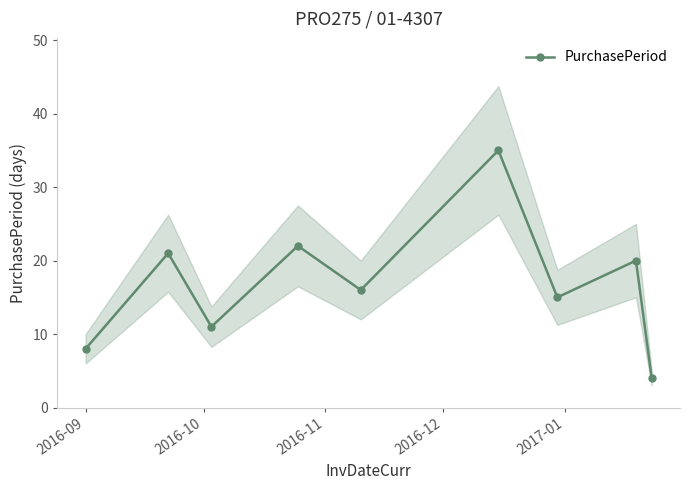

Reading left to right, list all the values displayed in this chart.

8	21	11	22	16	35	15	20	4